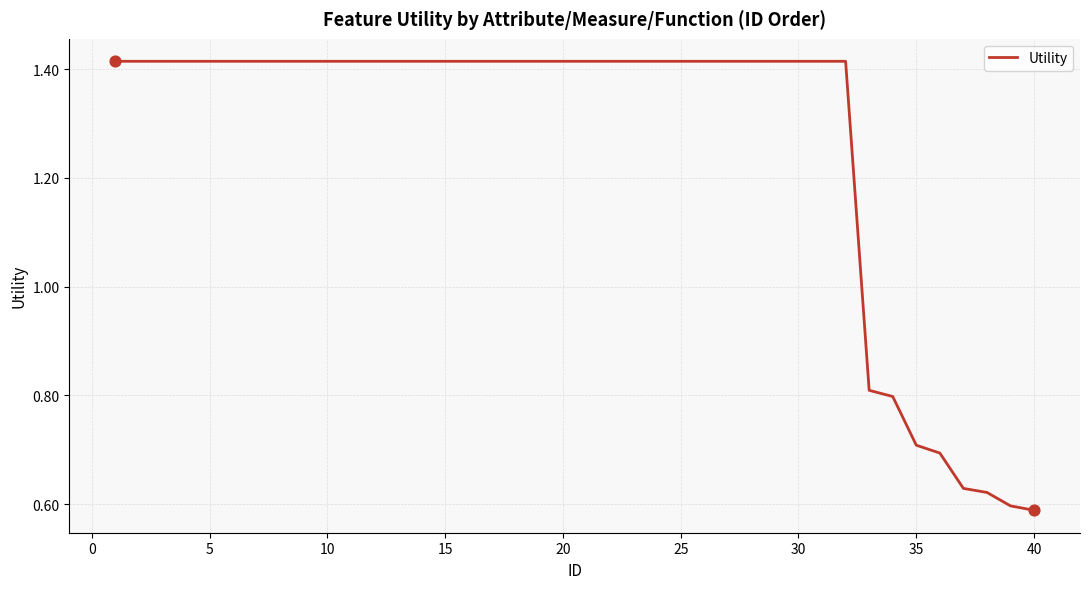

How many lines are shown in the chart?

1